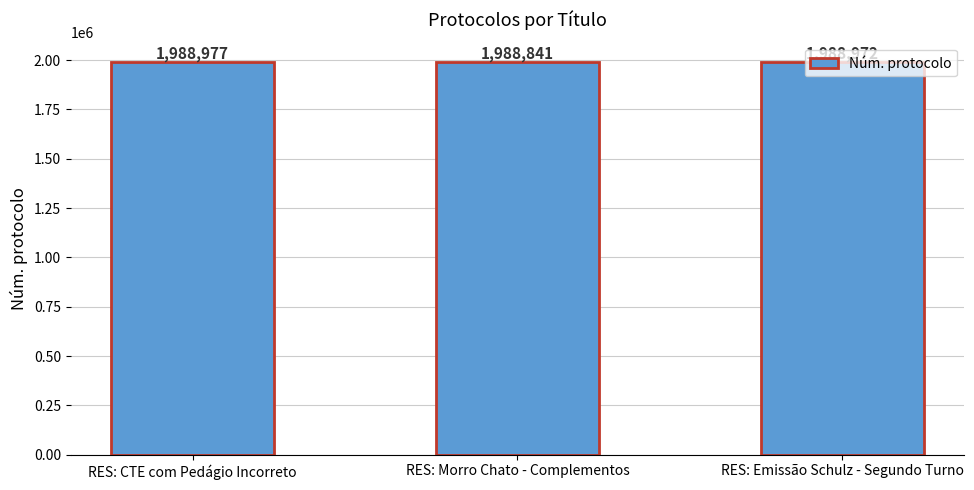

True or false: the data shows 1988841 at RES: Morro Chato - Complementos.

True